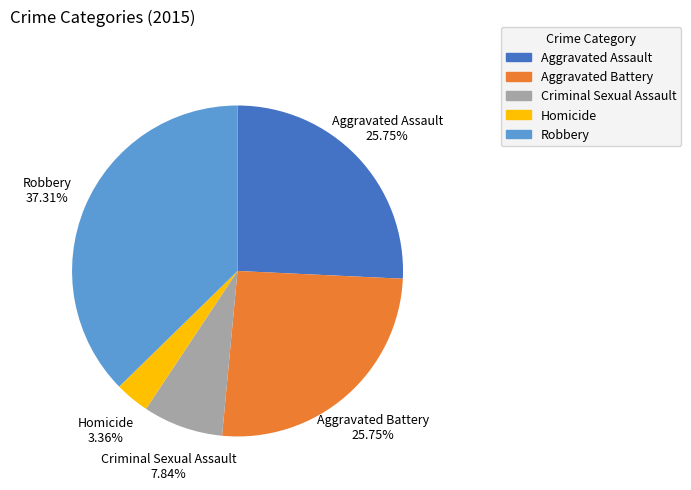

Between Aggravated Assault and Criminal Sexual Assault, which is larger?

Aggravated Assault